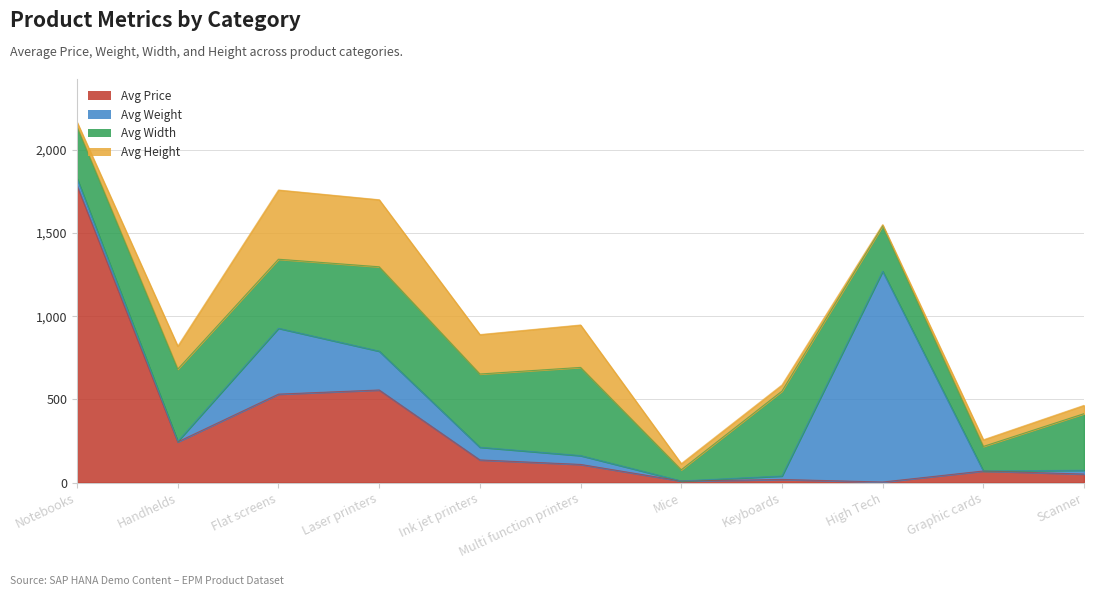

At which category is the sum across all series the highest?

Notebooks